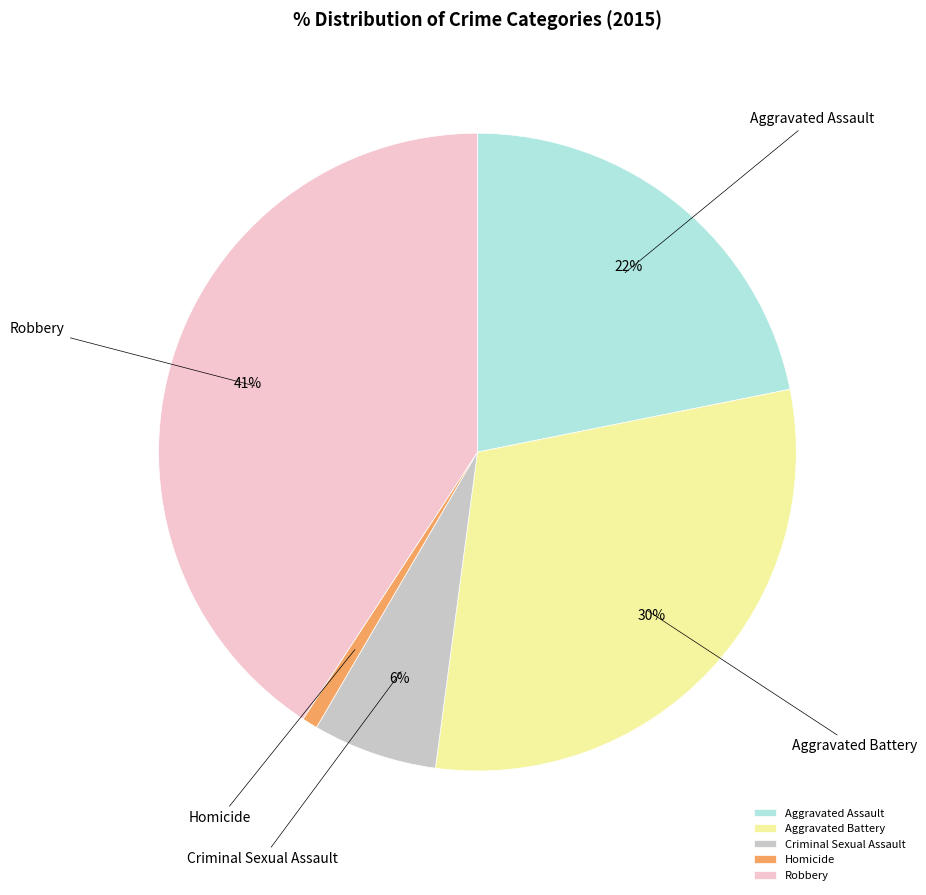

How many segments does this pie chart have?

5